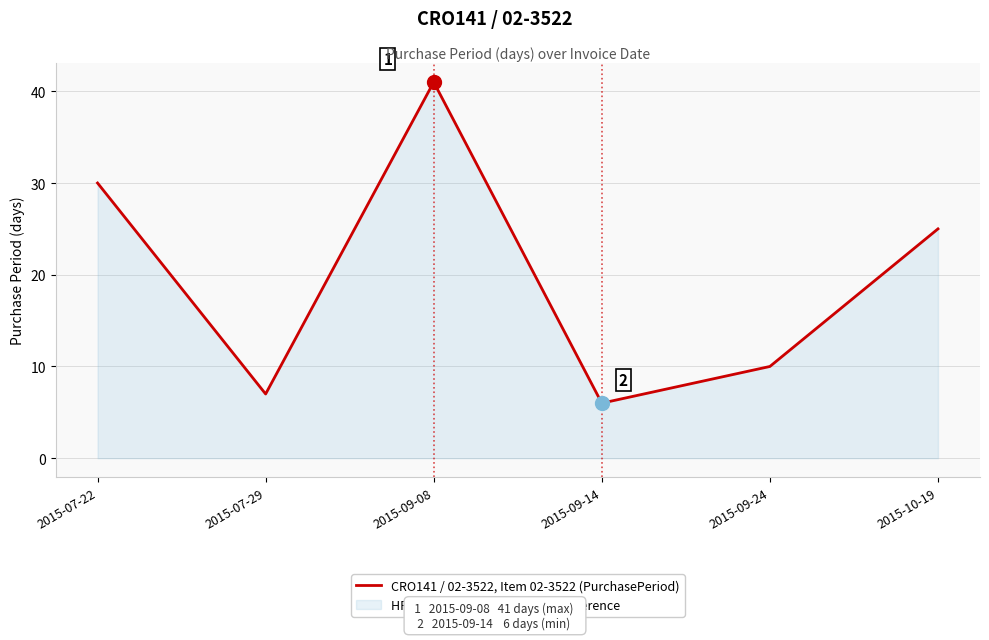

Does the chart have visible grid lines?

Yes